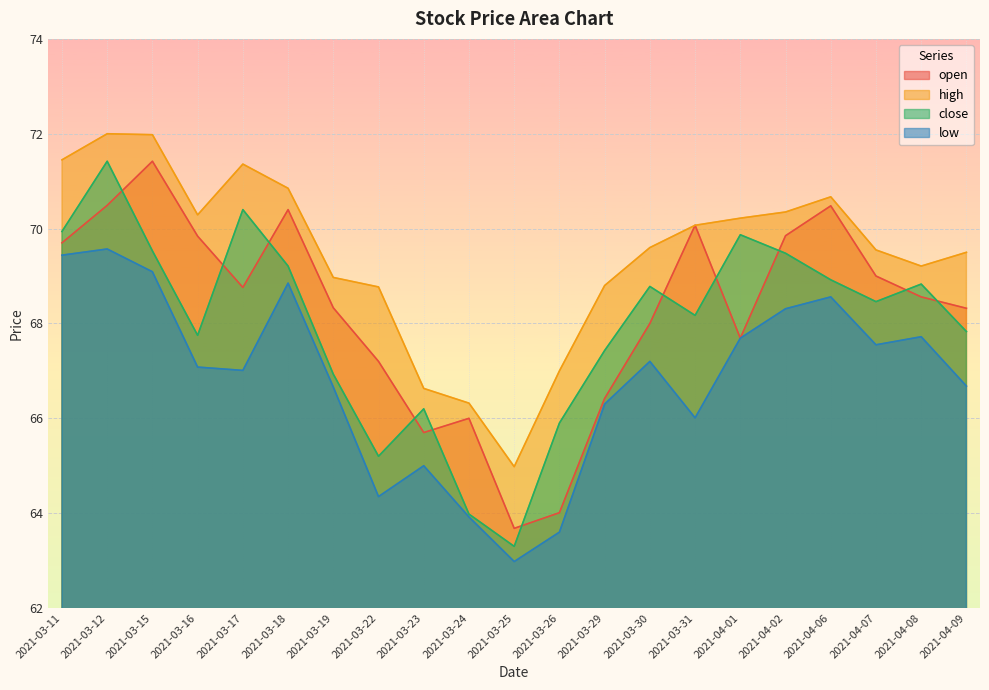

Between 2021-03-18 and 2021-04-09, which is larger?

2021-03-18